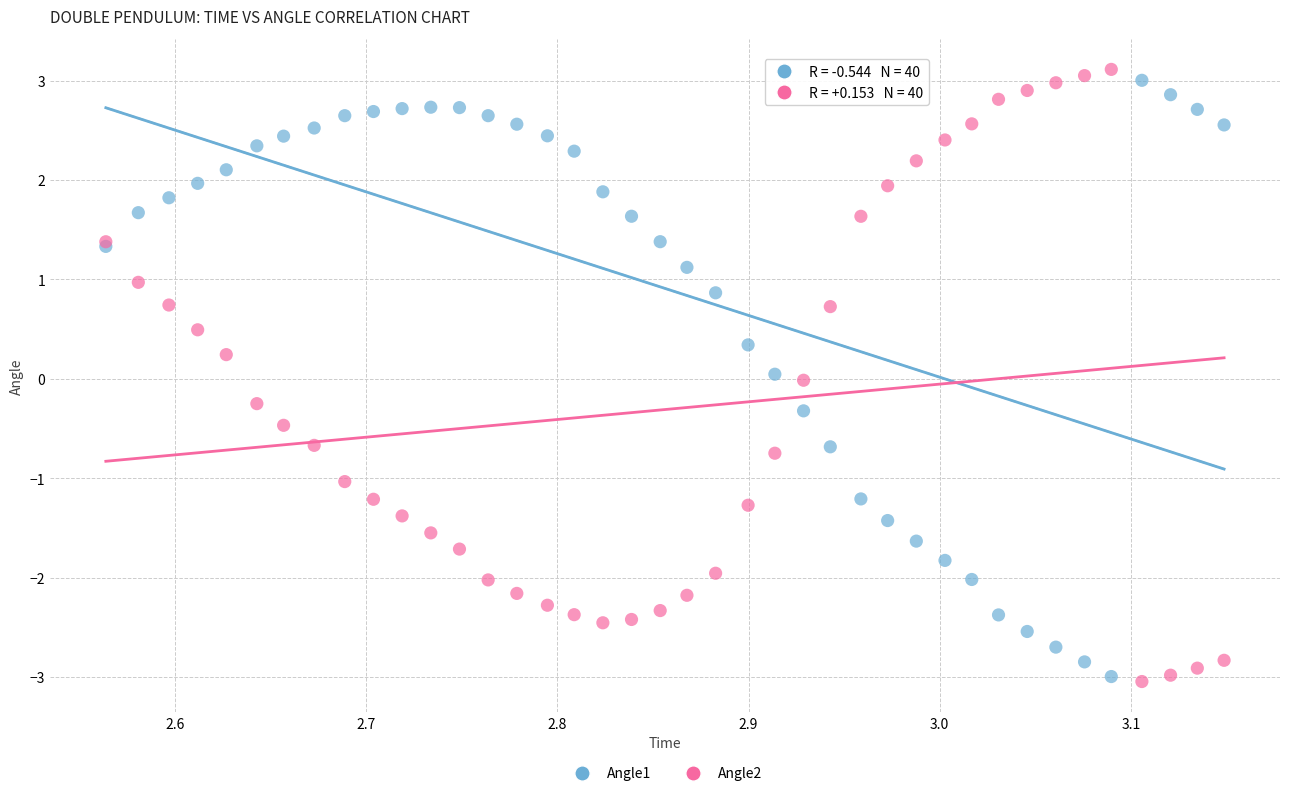

What is the X range (max minus min) for the scatter plot?

0.6